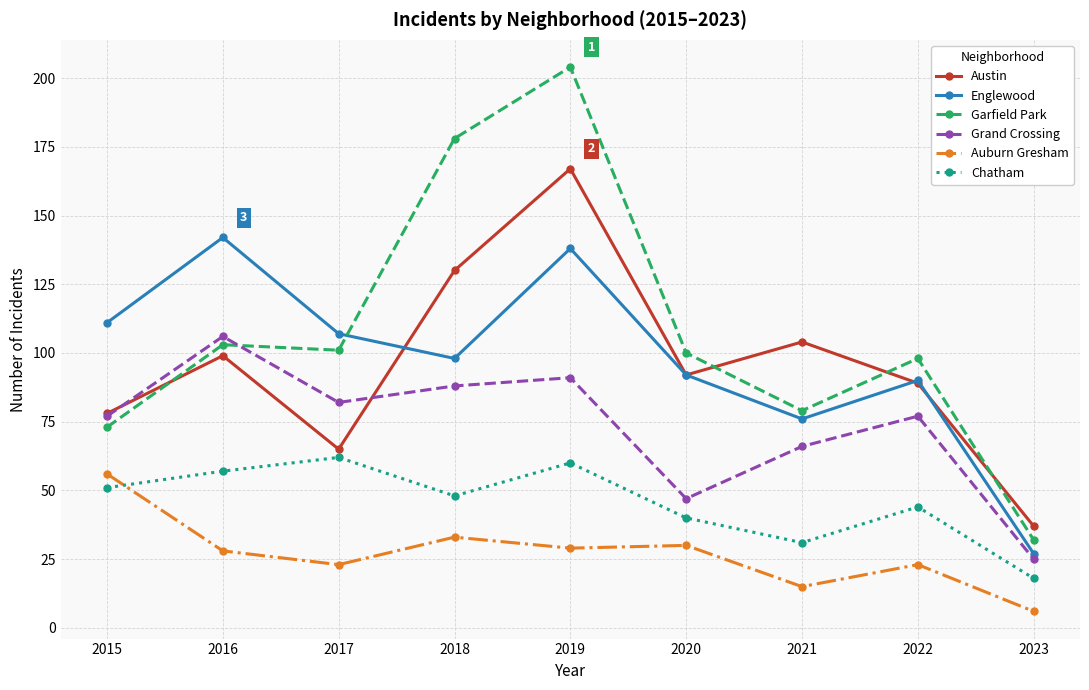

Where does the Auburn Gresham series first go above 28?

2015